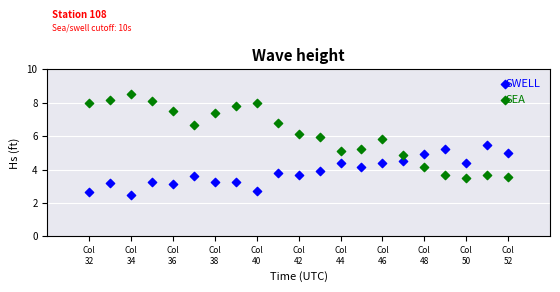

Which series has the largest Y range (max minus min)?

SEA